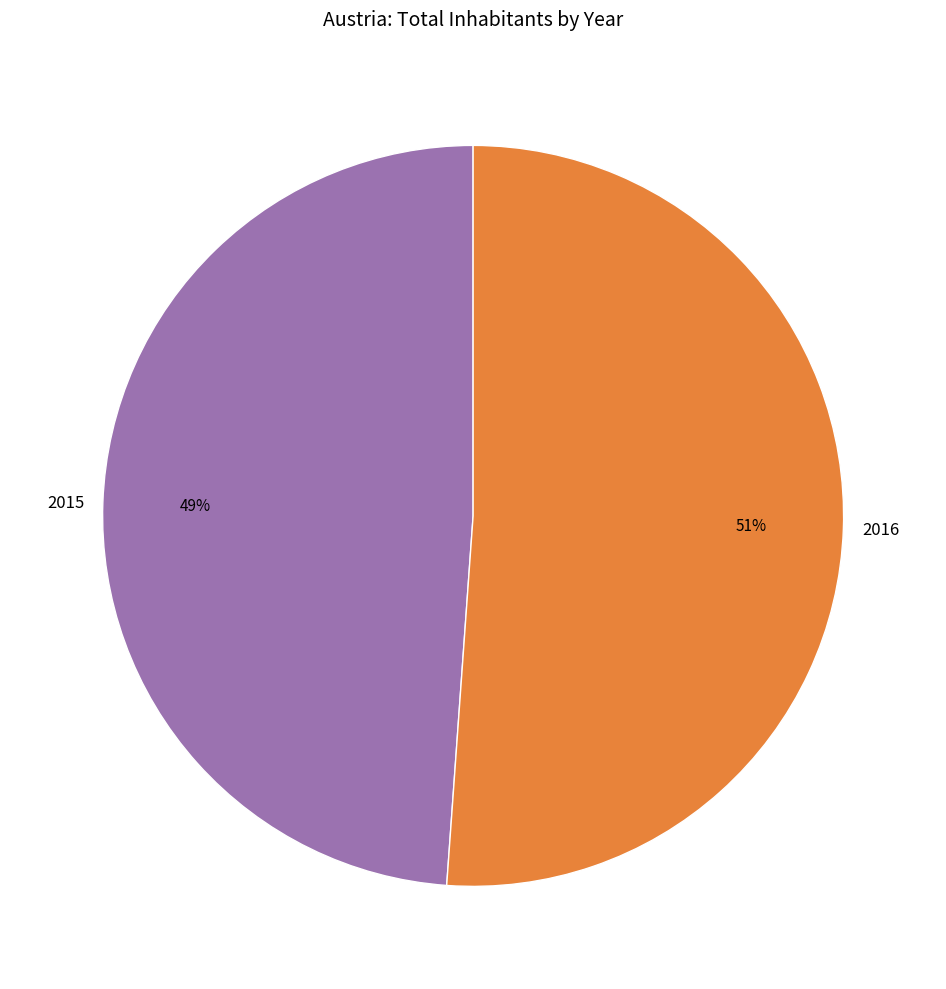

Combined, do 2015 and 2016 account for over 50%?

Yes